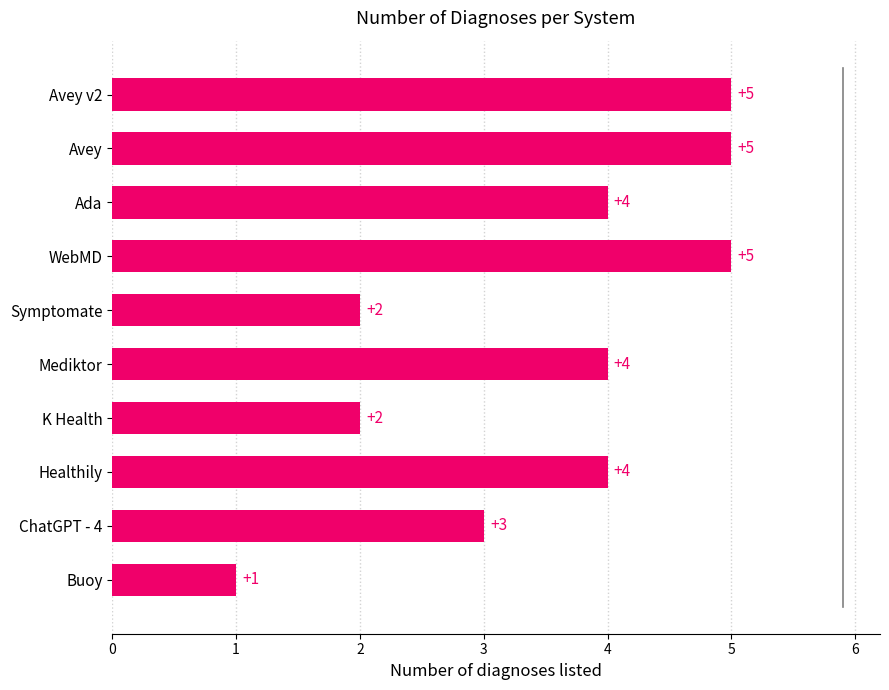

What is the sum of all values?

35